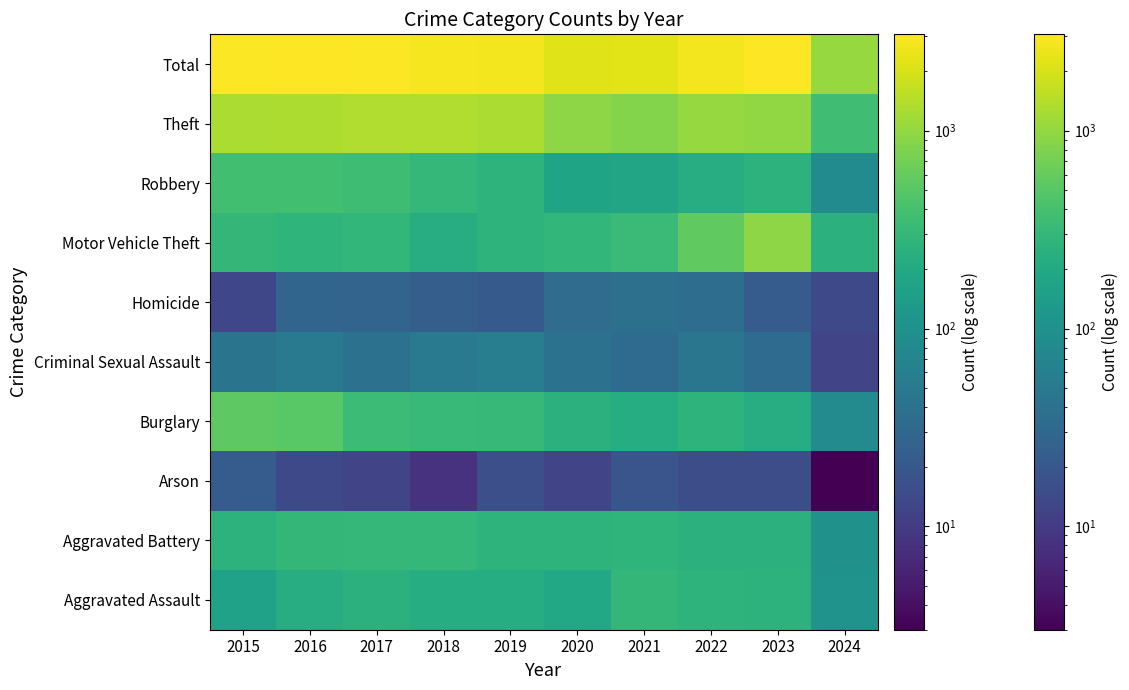

Reading right to left, list all the values displayed in this chart.

2024=1013	2023=2992	2022=2699	2021=2237	2020=2211	2019=2700	2018=2787	2017=2973	2016=3071	2015=2987